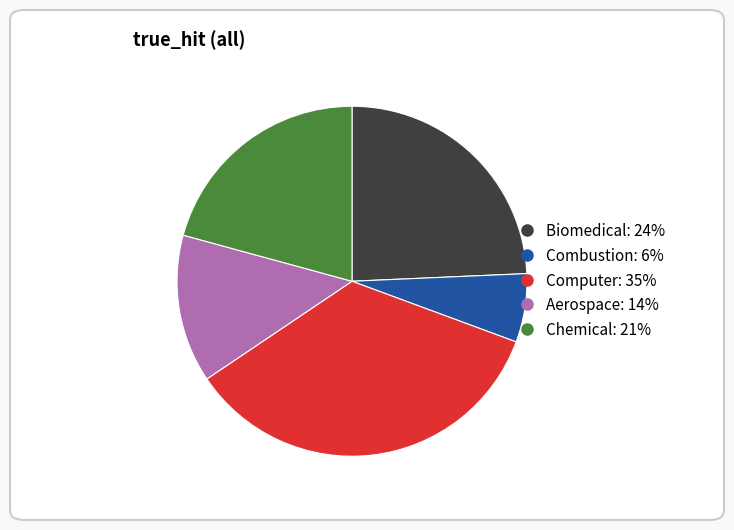

True or false: Biomedical accounts for 24% of the total.

True